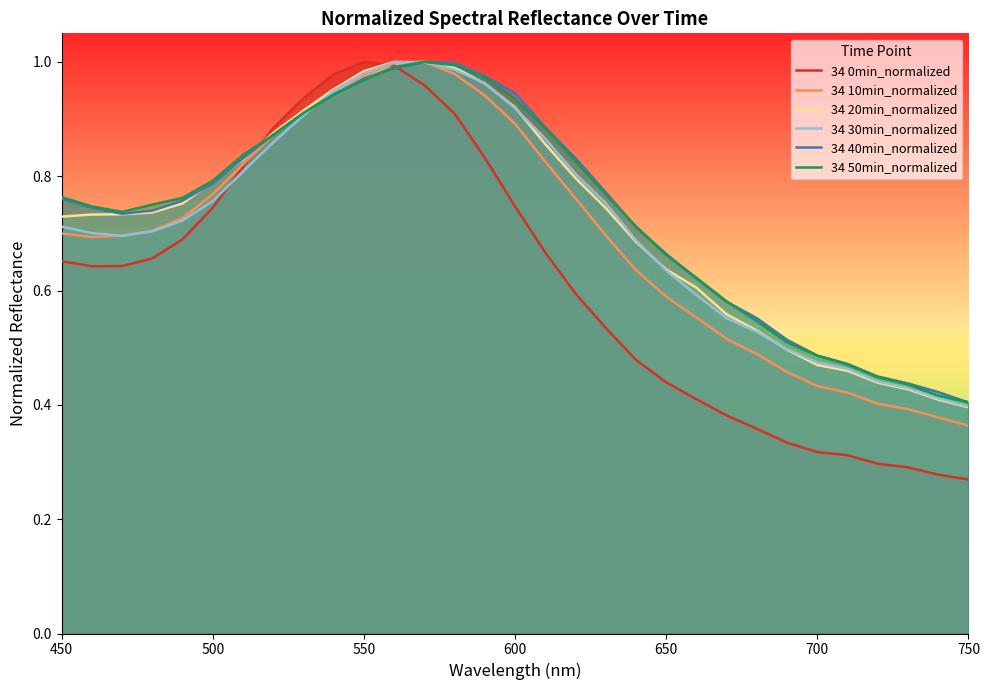

Which series has the widest spread of values?

34 0min_normalized